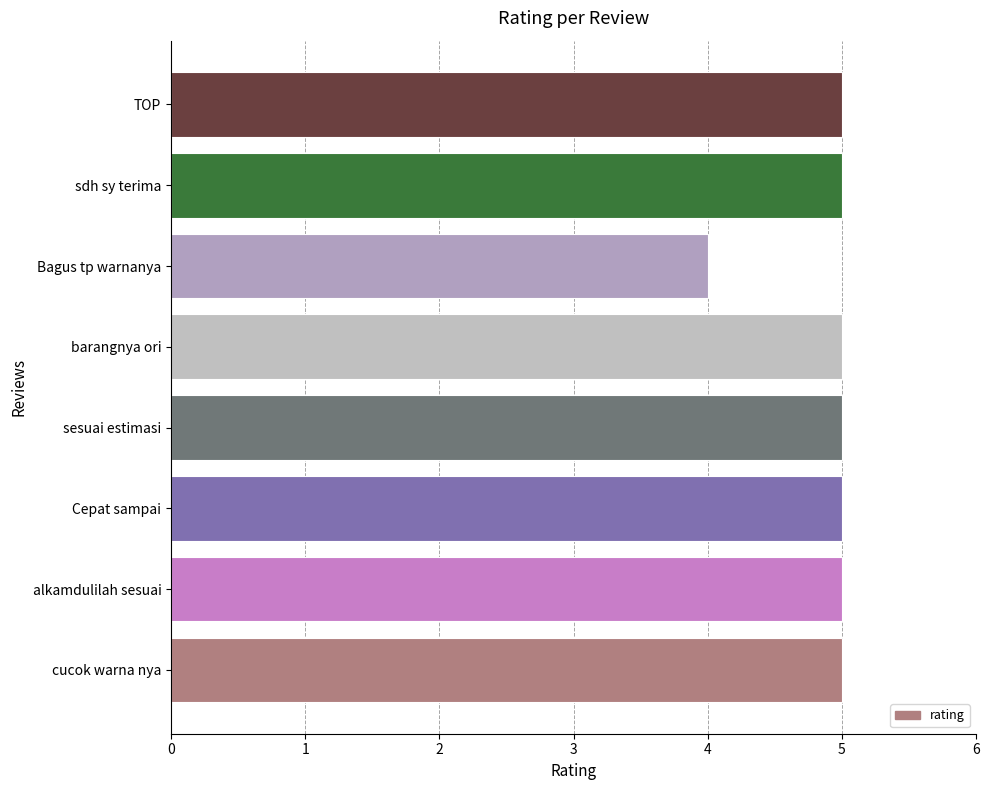

Reading bottom to top, transcribe all the data shown in this chart.

5	5	5	5	5	4	5	5